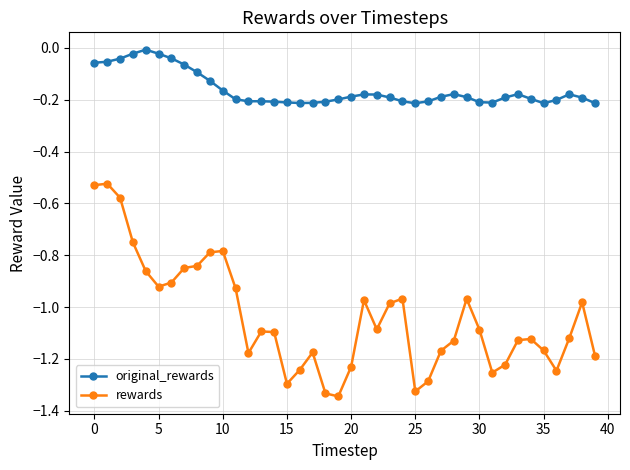

List the series in order of their peak value, lowest first.

rewards, original_rewards